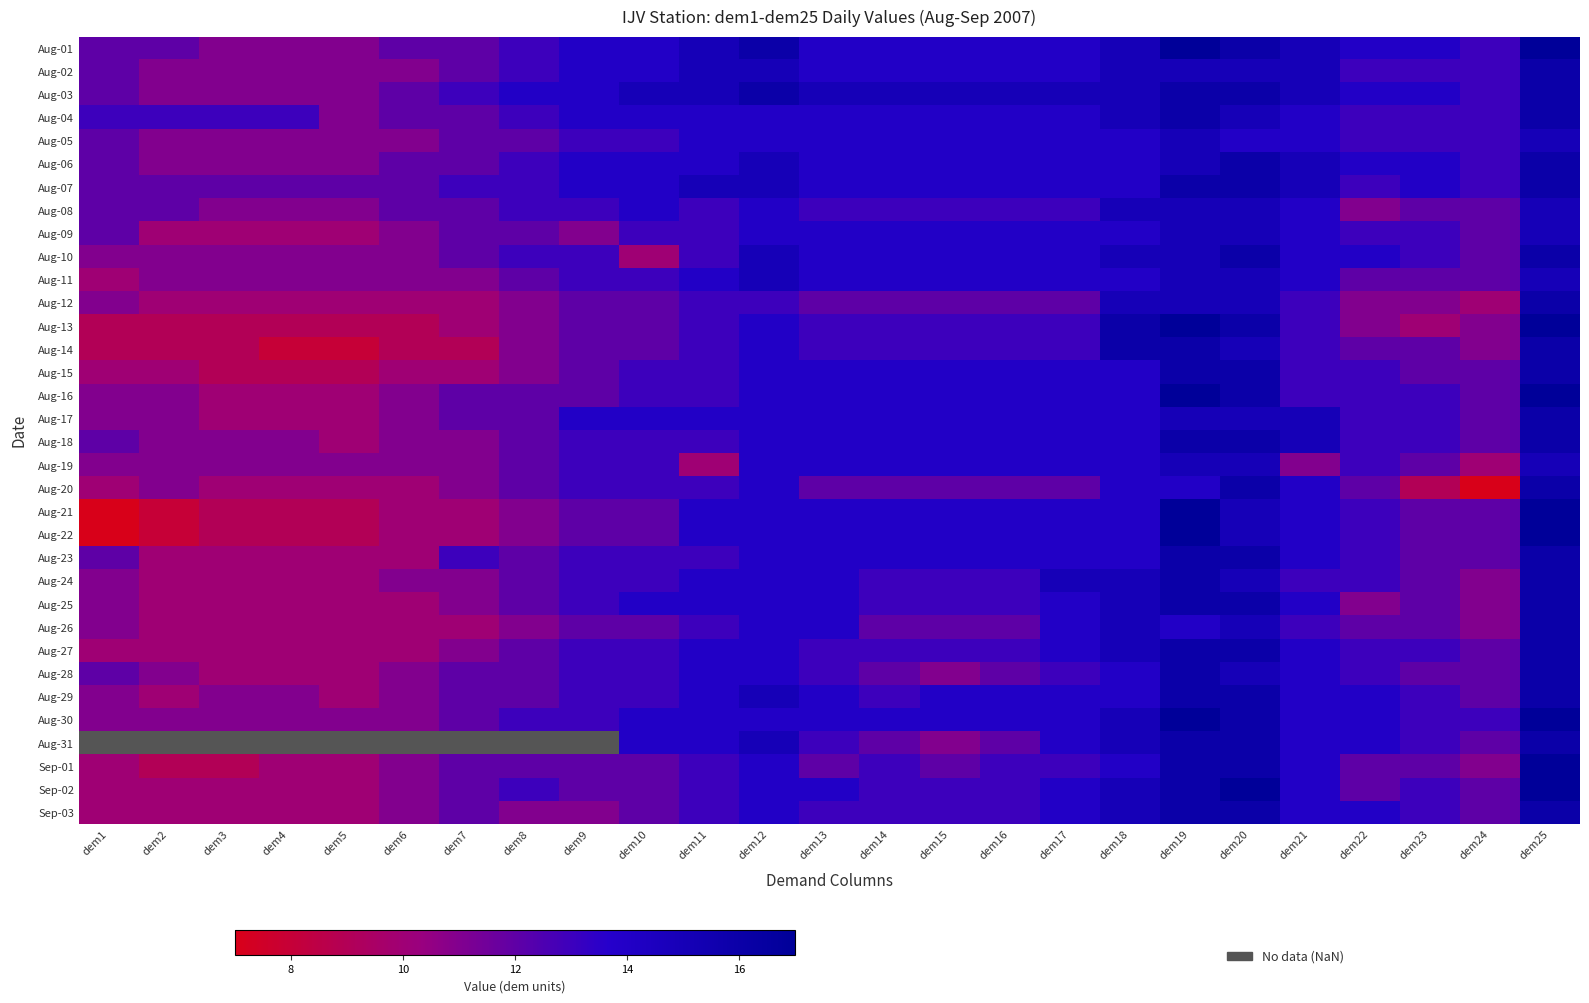

List the labels in order of Aug-05 value, smallest first.

dem2, dem3, dem4, dem5, dem6, dem1, dem7, dem8, dem9, dem10, dem22, dem23, dem24, dem11, dem12, dem13, dem14, dem15, dem16, dem17, dem18, dem20, dem21, dem19, dem25